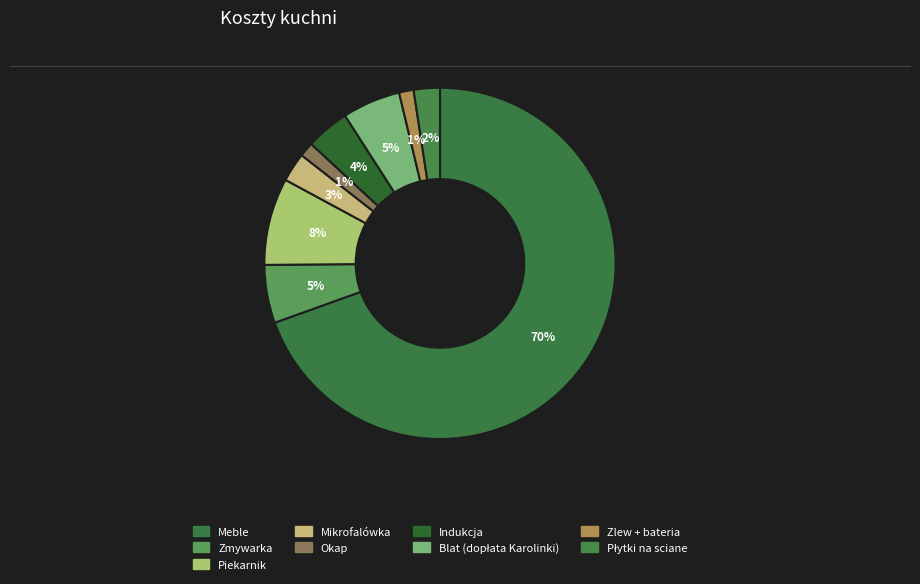

What percentage do Piekarnik and Blat (dopłata Karolinki) together represent?

13.4%